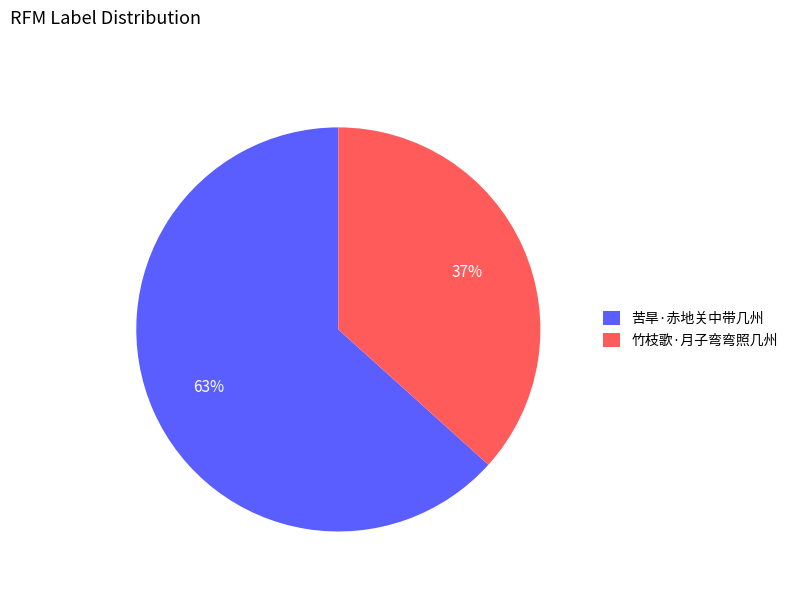

Is the sum of 竹枝歌·月子弯弯照几州 and 苦旱·赤地关中带几州 greater than half?

Yes